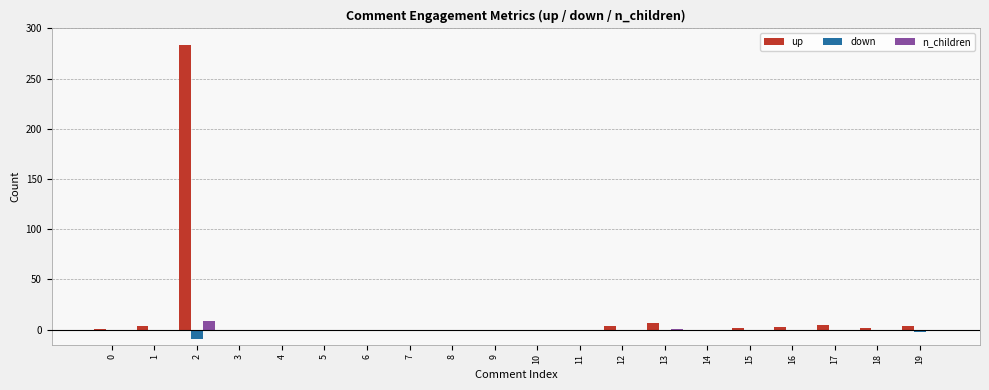

Is it true that n_children equals 0 at 0?

True